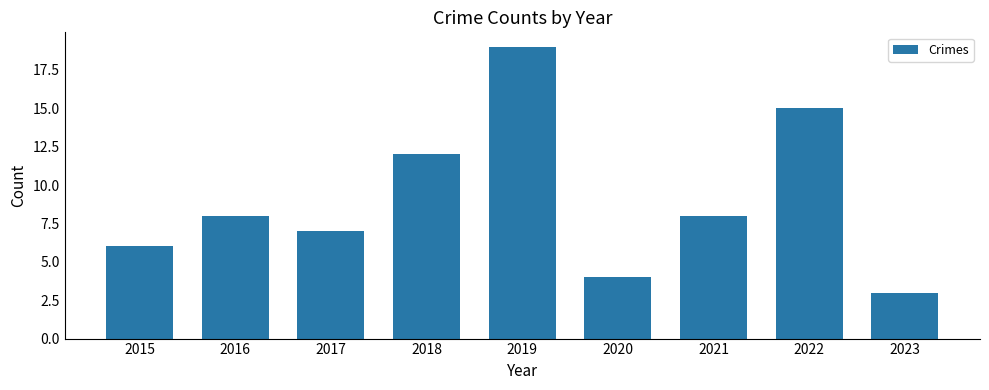

At which label is the value closest to 11?

2018